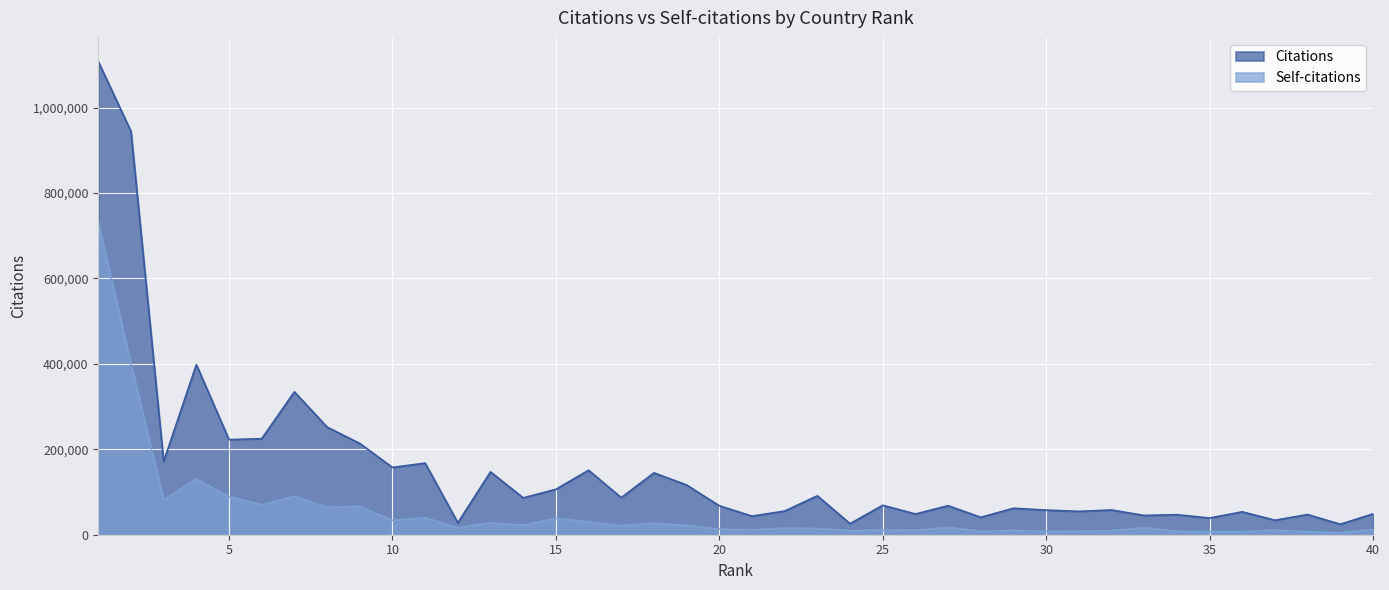

The value of Citations at 14 is 86301. True or false?

True